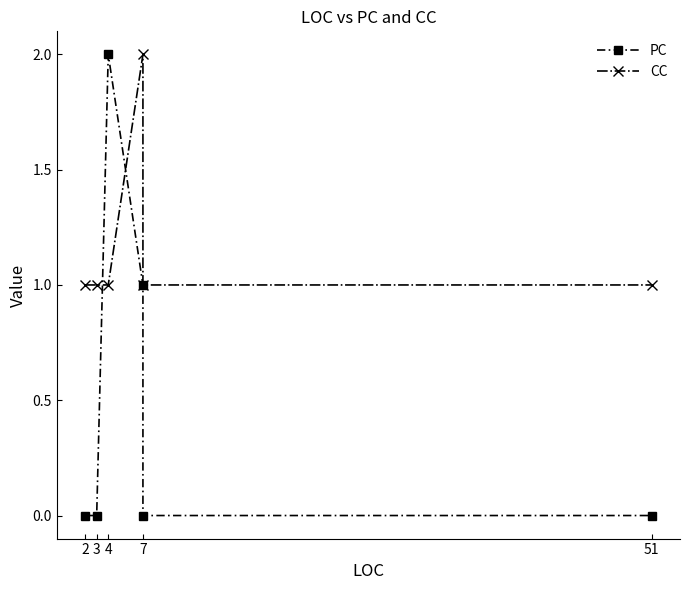

How many data points in PC are above 0?

2